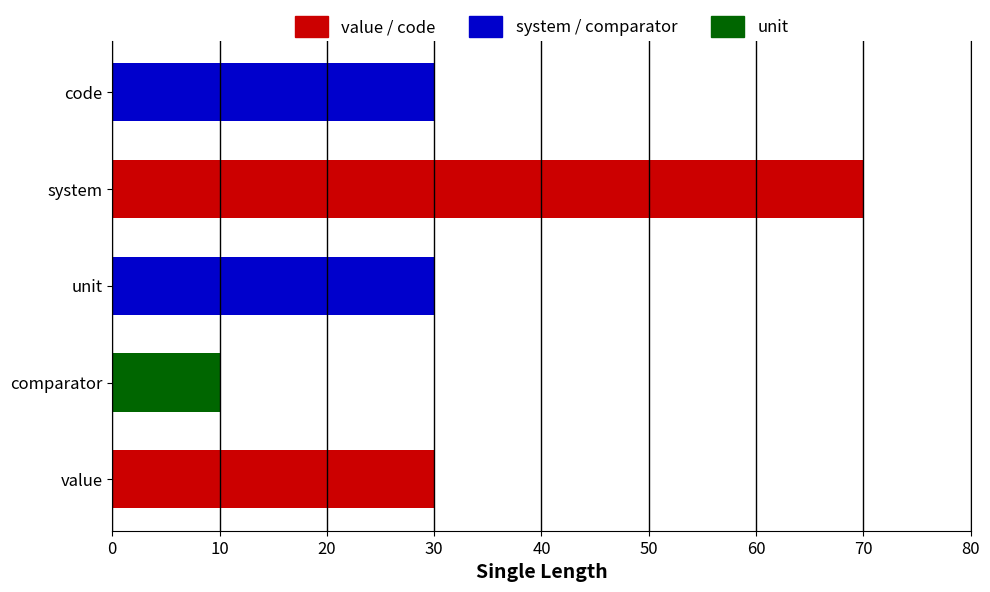

At which category does the chart reach its peak across all series?

system